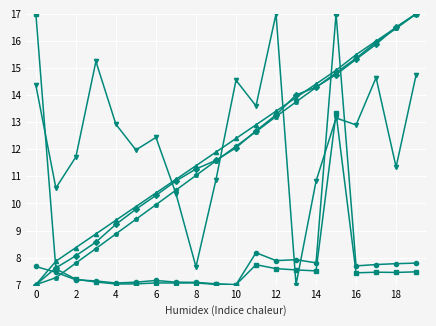

What is the greatest value displayed?

17.0